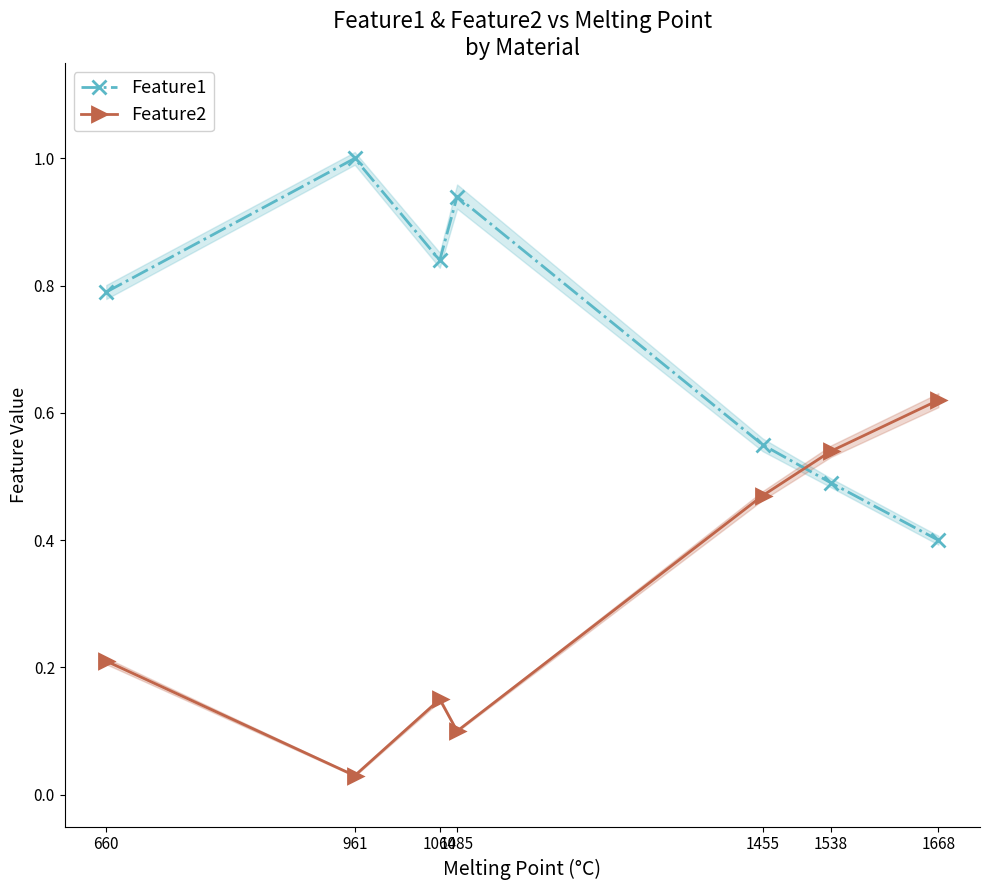

Read the Feature1 value at 660.

0.8